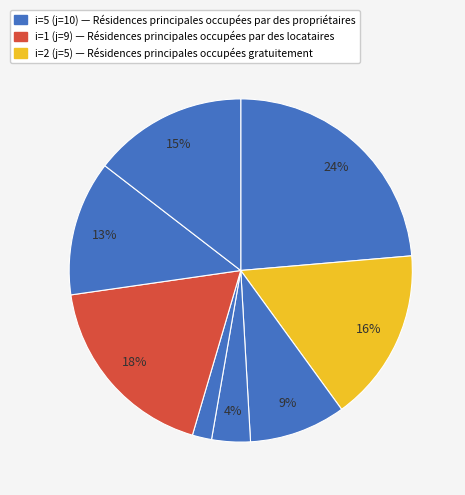

How many slices are in this pie chart?

8